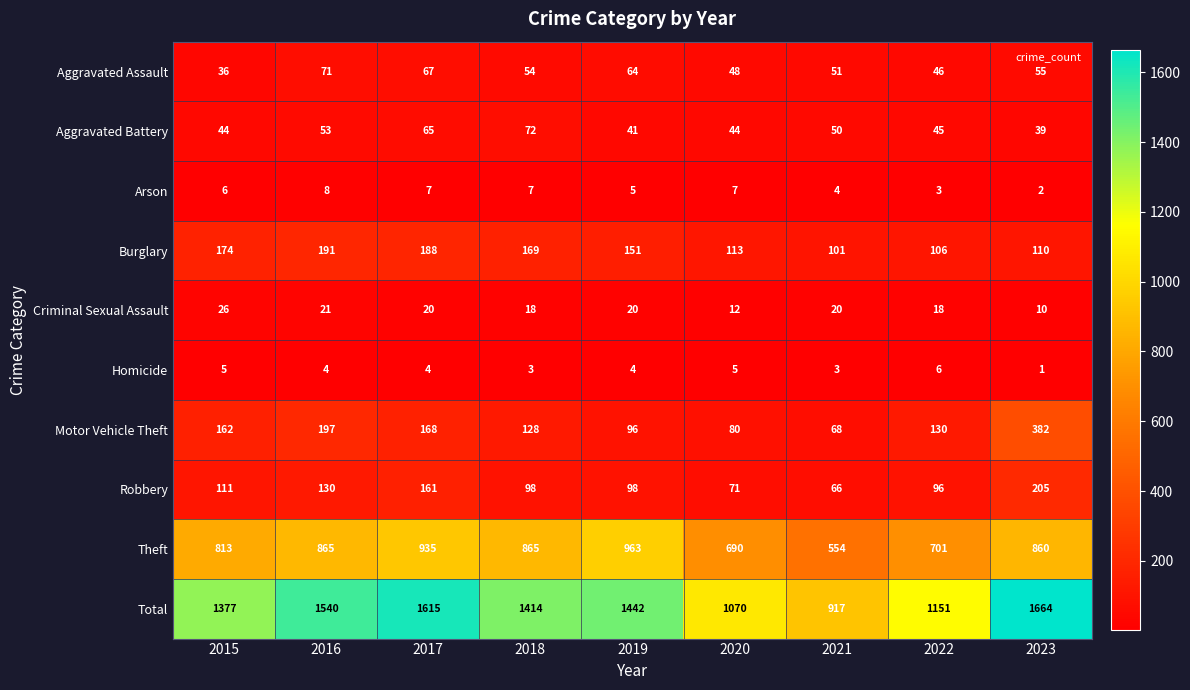

What is the minimum value for Theft?

554